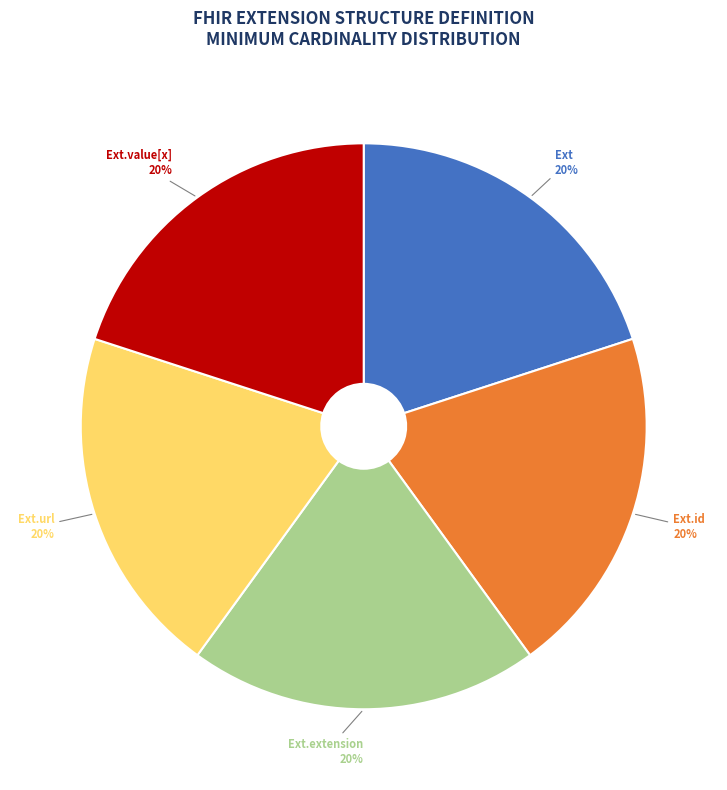

Is there a majority slice in this chart?

No